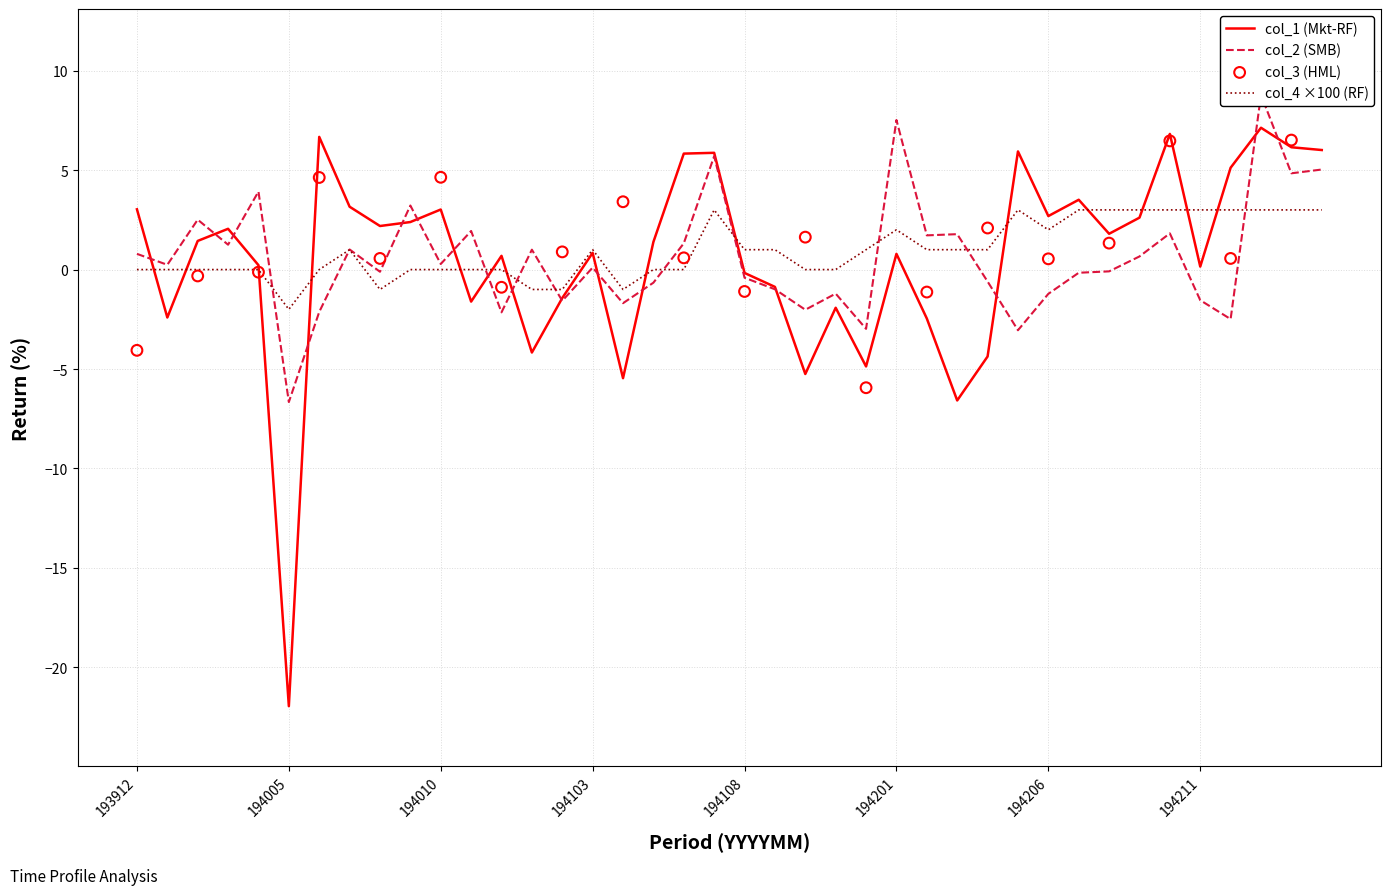

At how many categories does at least one series exceed 3?

16